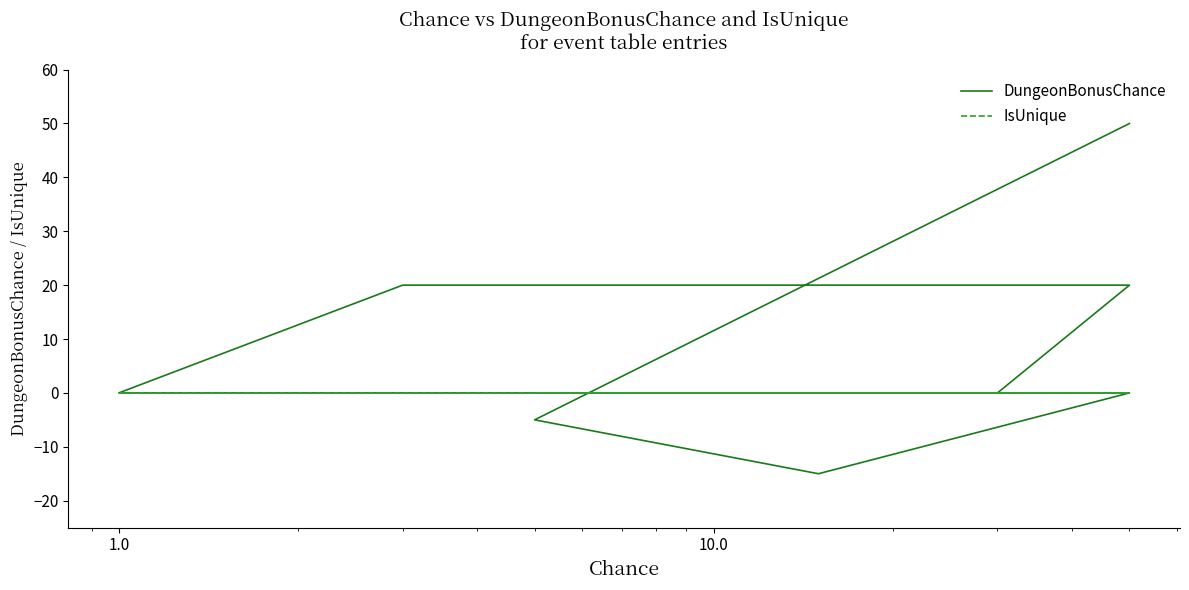

Is this an area chart (filled region under the line)?

No